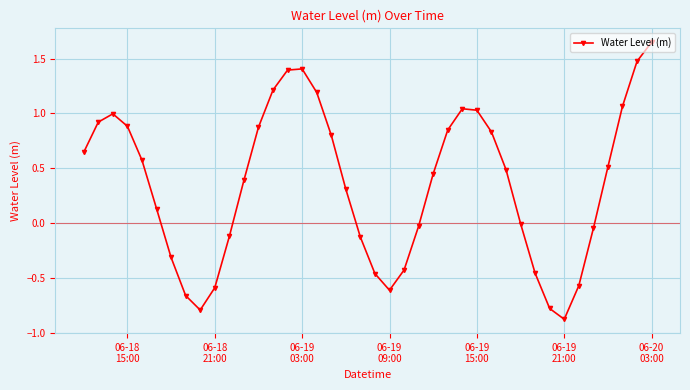

What is the difference between the second highest and minimum values?

2.4